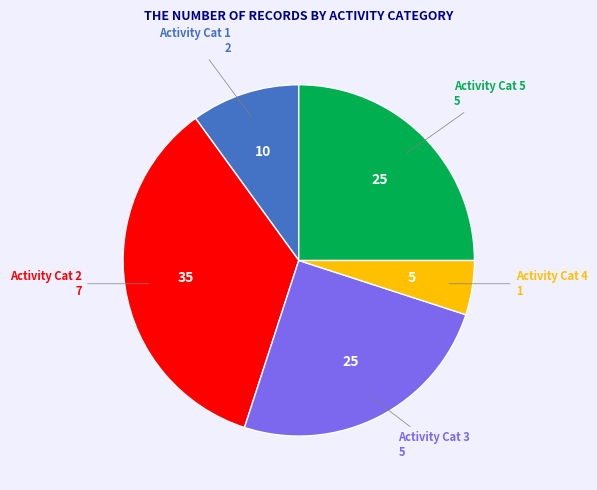

Does Activity Cat 3 account for over 50% of the chart?

No